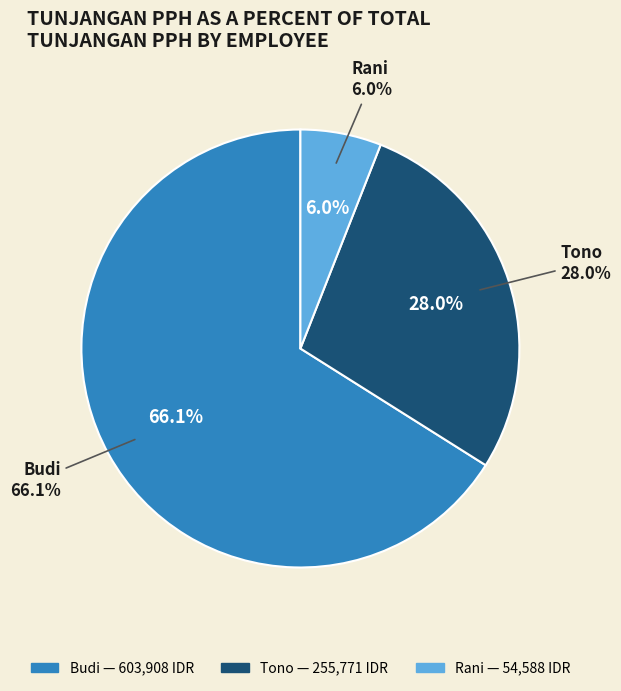

The Tono slice represents 39% of the pie. True or false?

False